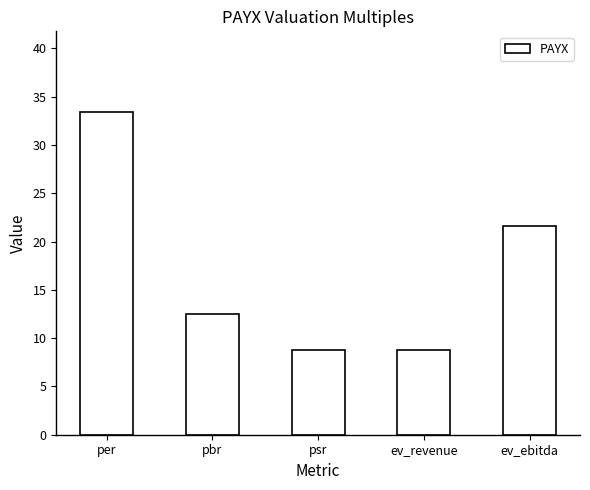

The value at psr is 8.8. True or false?

True